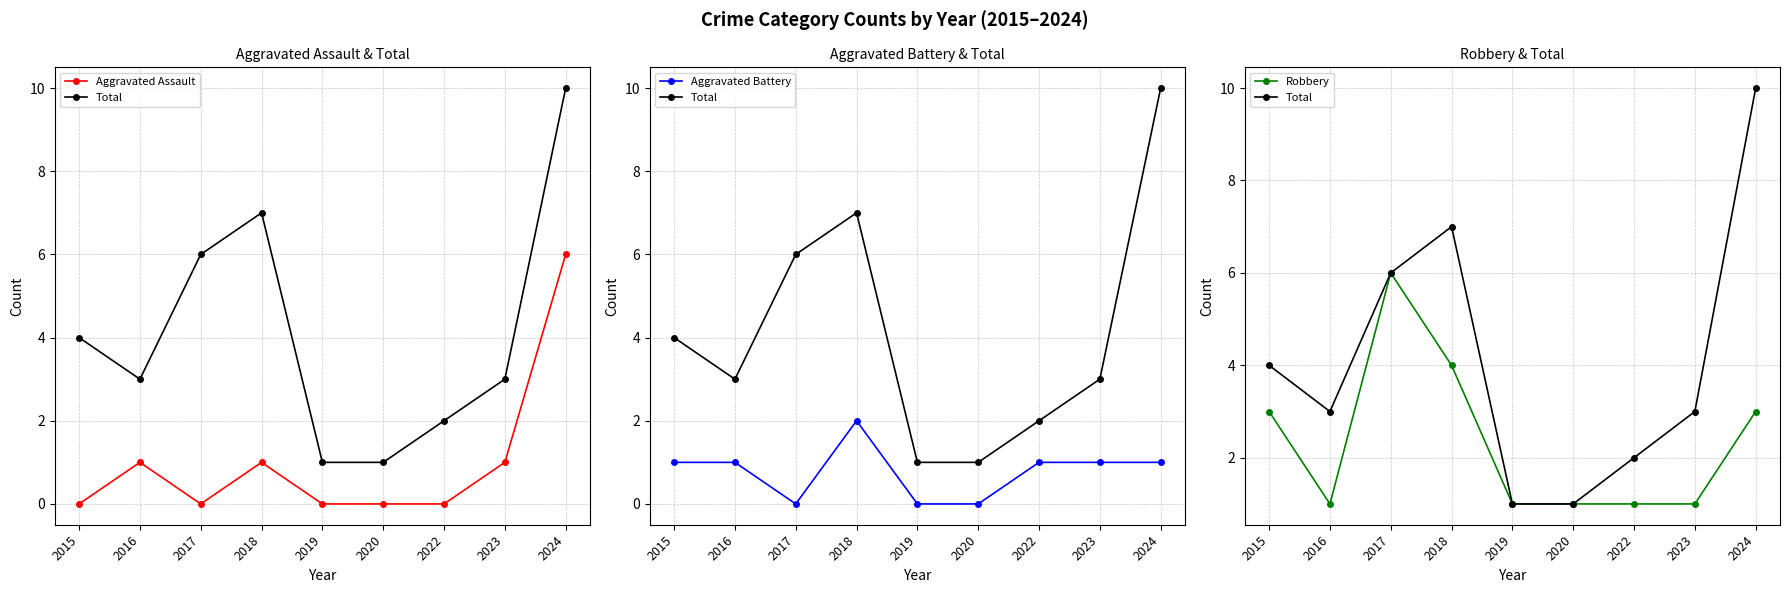

Count the Aggravated Assault values in the range 0 to 1.

8